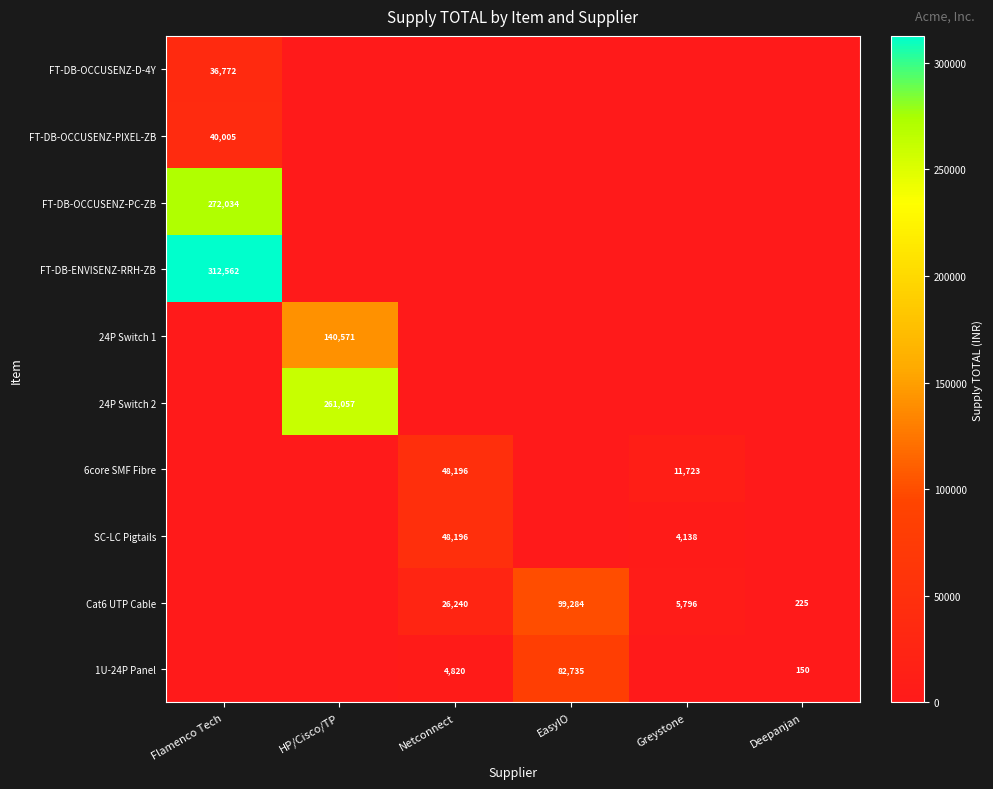

The value of 24P Switch 1 at HP/Cisco/TP is 140571. True or false?

True